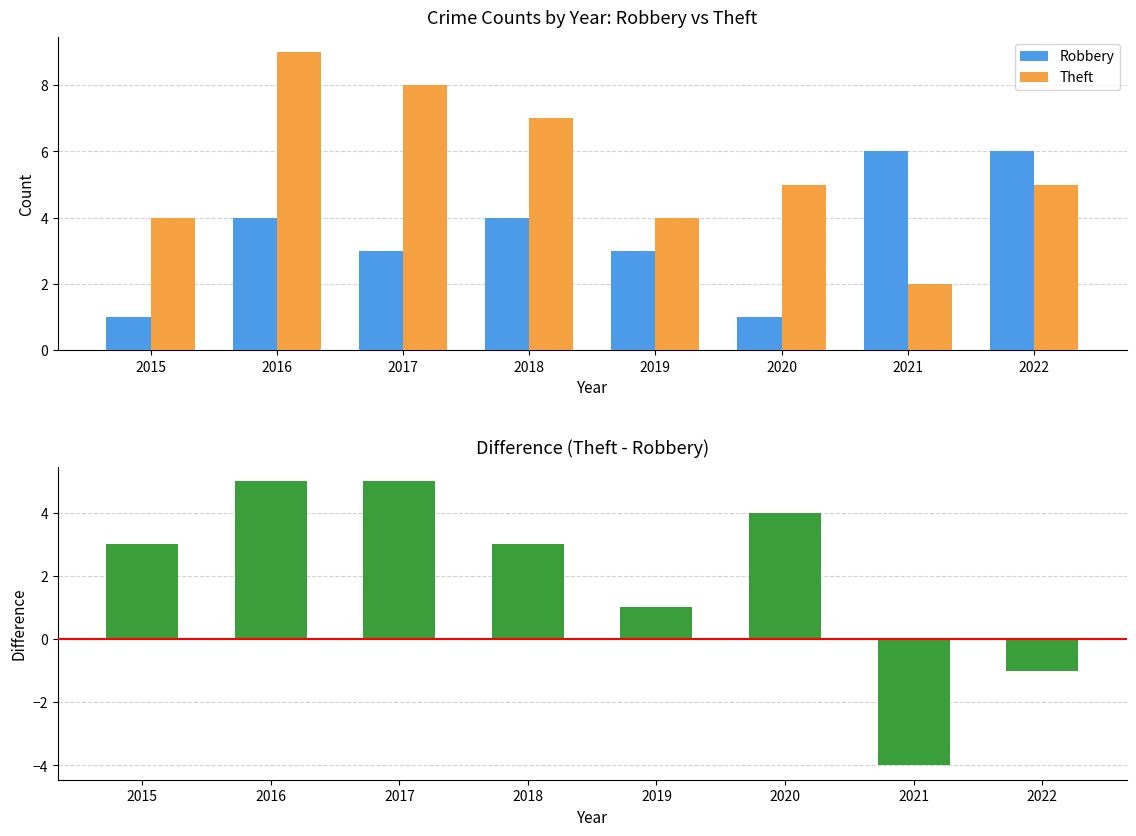

How many bars are there in each group?

3